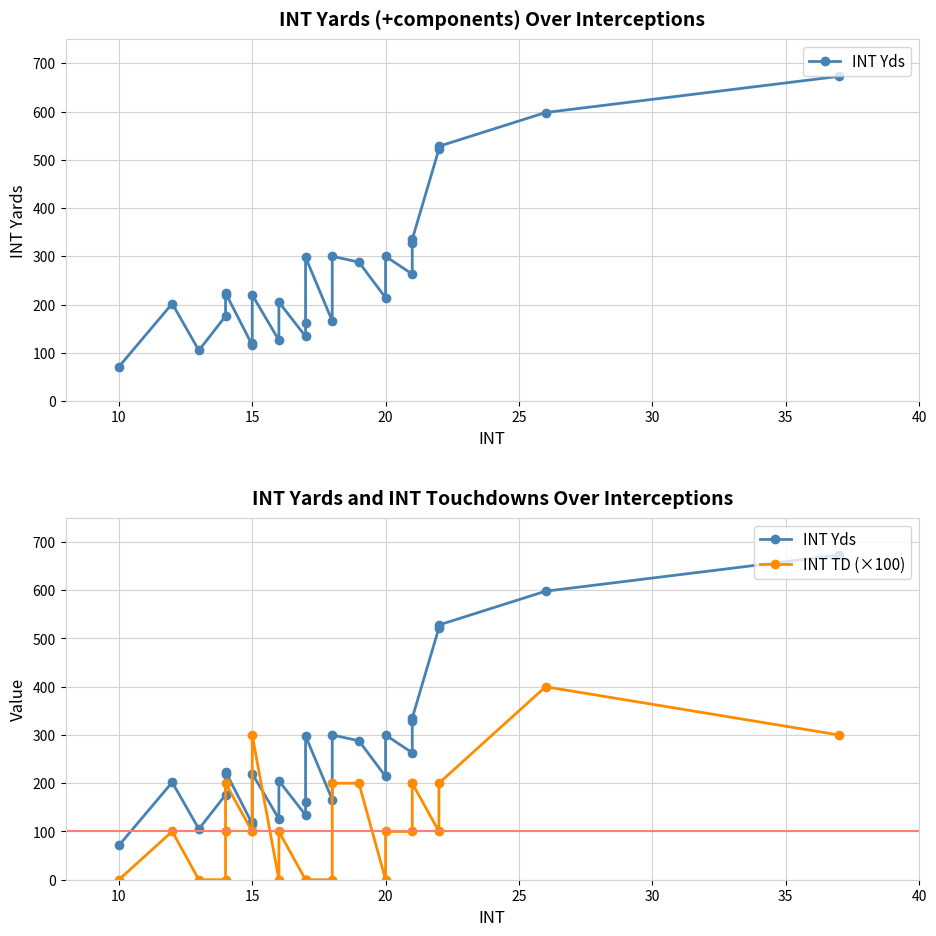

True or false: INT Yds and INT TD (×100) intersect in this chart.

True